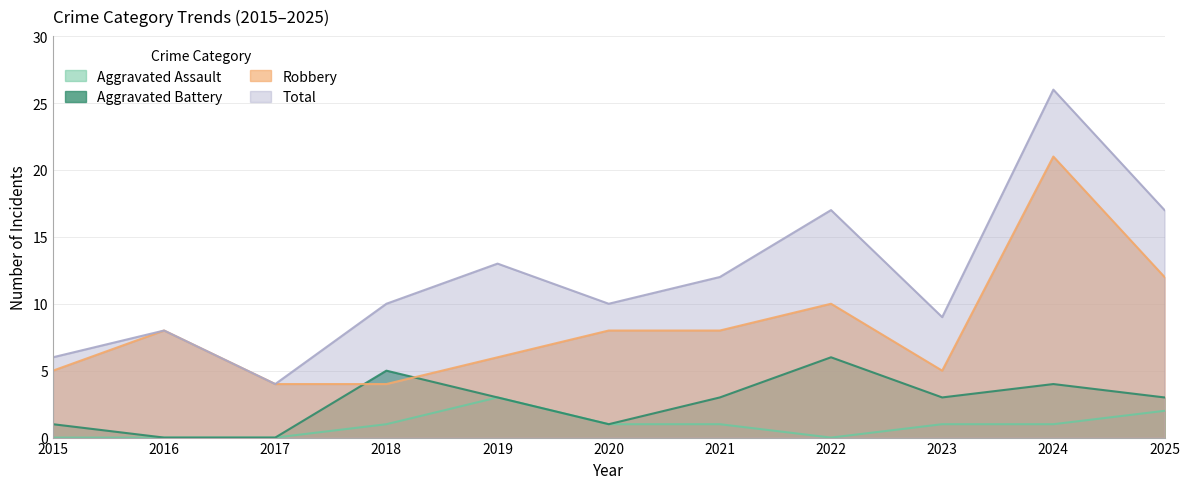

The value of Aggravated Battery at 2018 is 3. True or false?

False